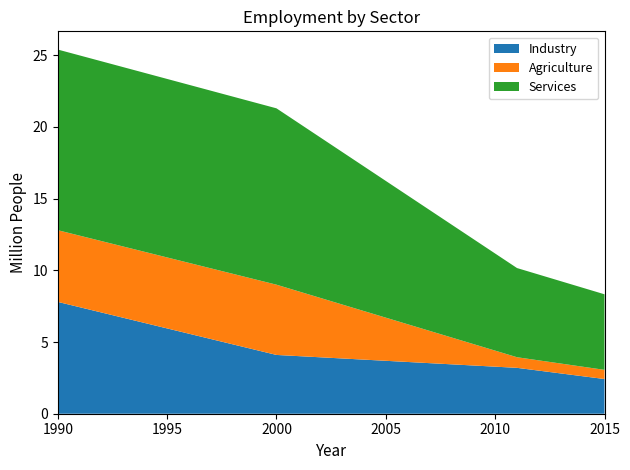

Reading right to left, what are all the values shown in this chart?

Industry: 2015=2.4	2011=3.2	2000=4.1	1990=7.8
Agriculture: 2015=0.6	2011=0.7	2000=4.9	1990=5.0
Services: 2015=5.3	2011=6.2	2000=12.3	1990=12.6